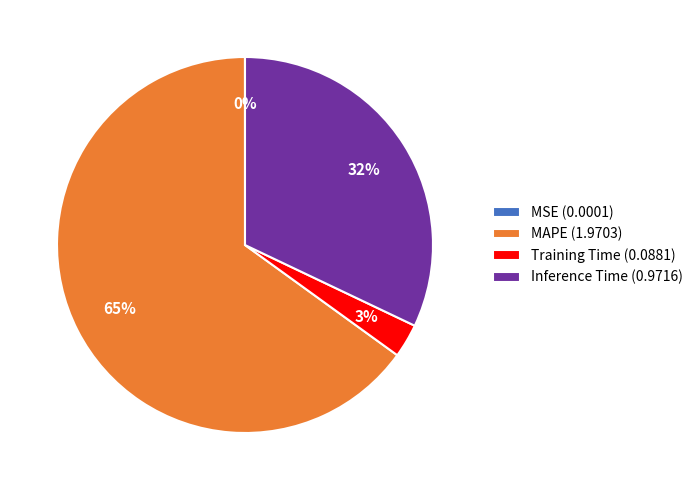

To the nearest percent, what is the difference between the largest and smallest slice percentages?

65%